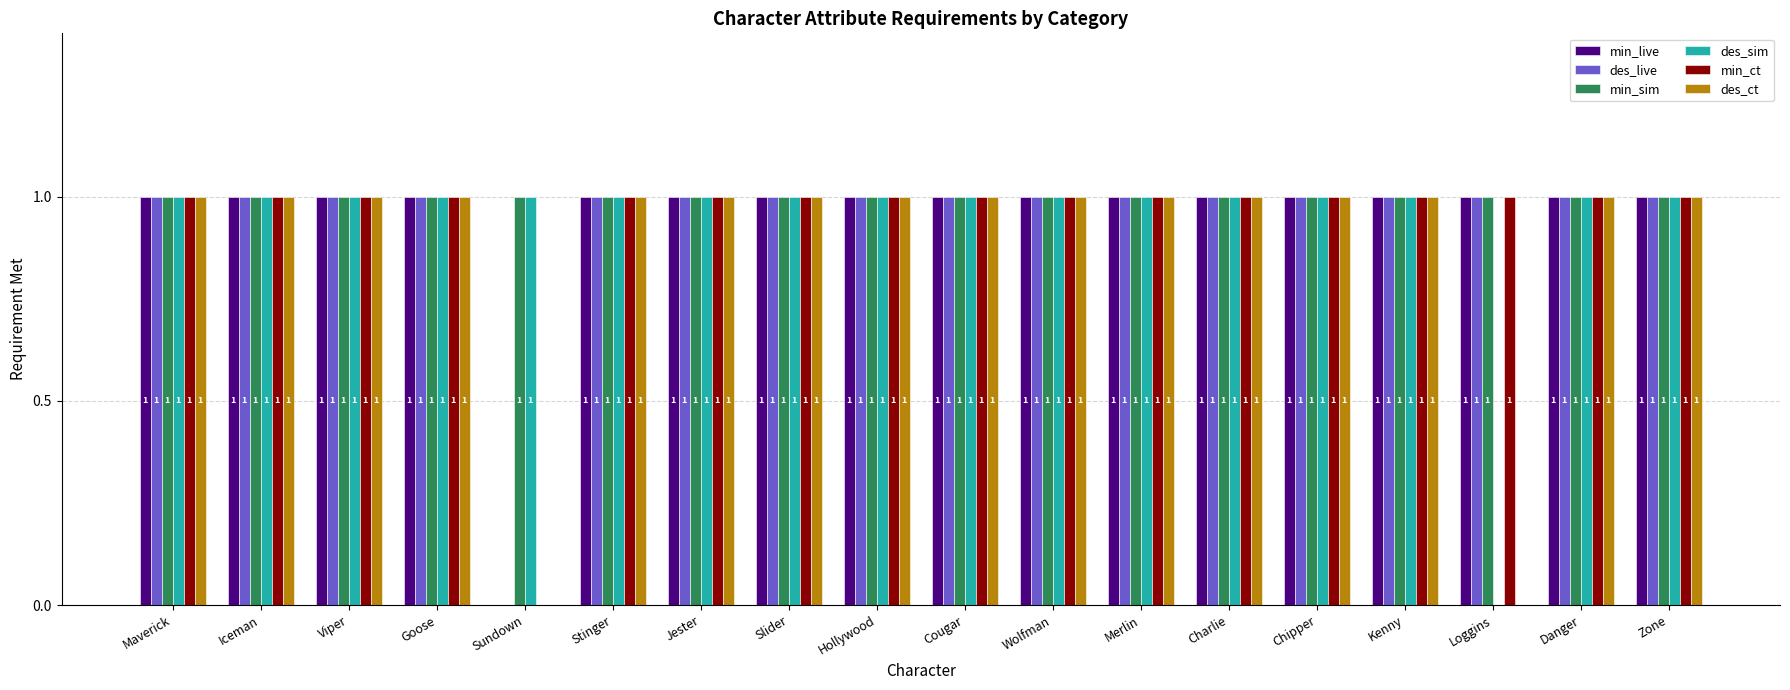

How many groups of bars are there?

18